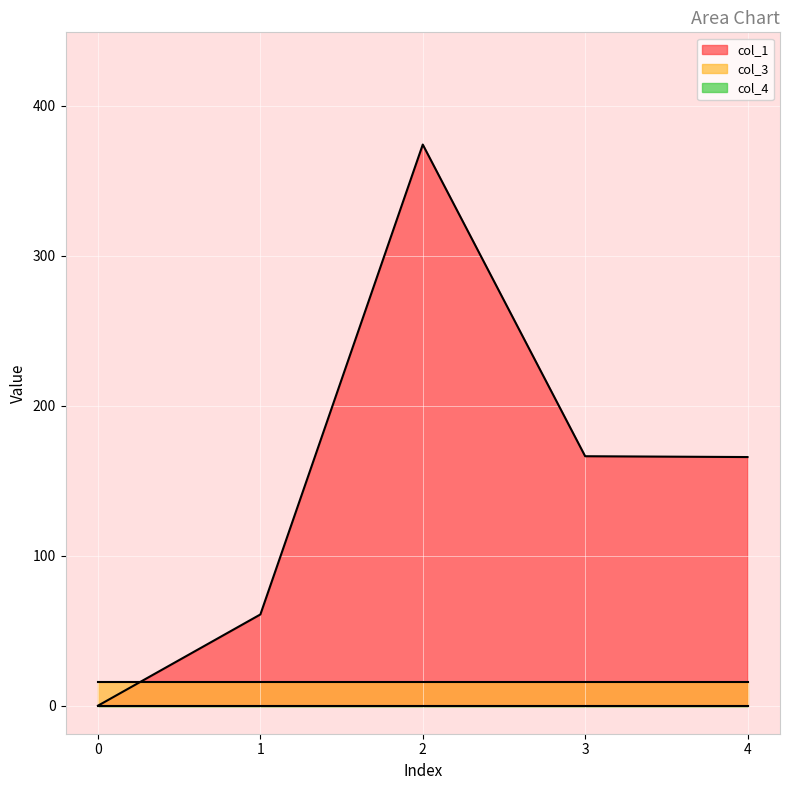

True or false: col_1 has a value of 295.2 at 4.

False